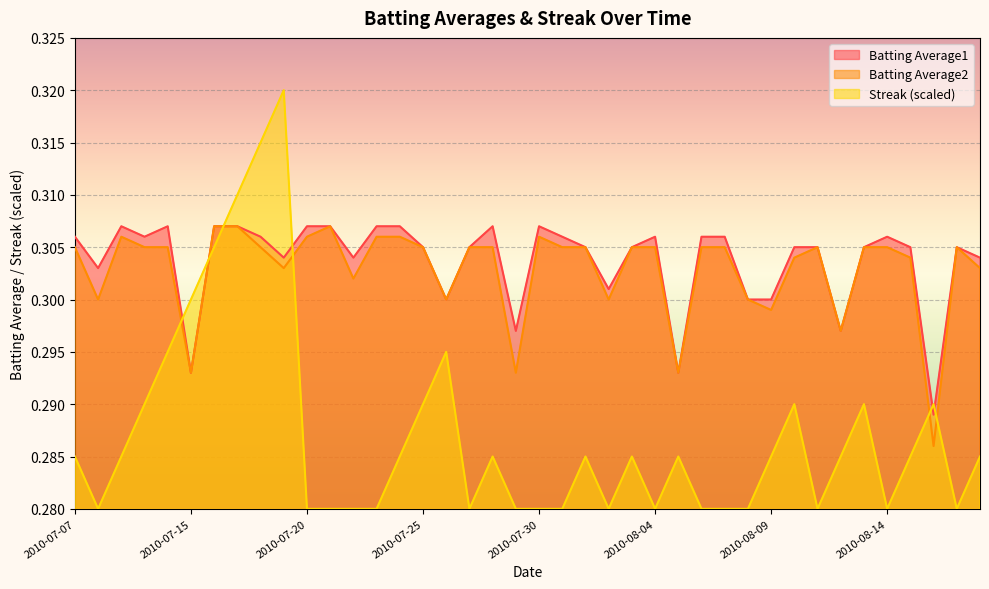

What are all the series names shown in the legend?

Batting Average1, Batting Average2, Streak